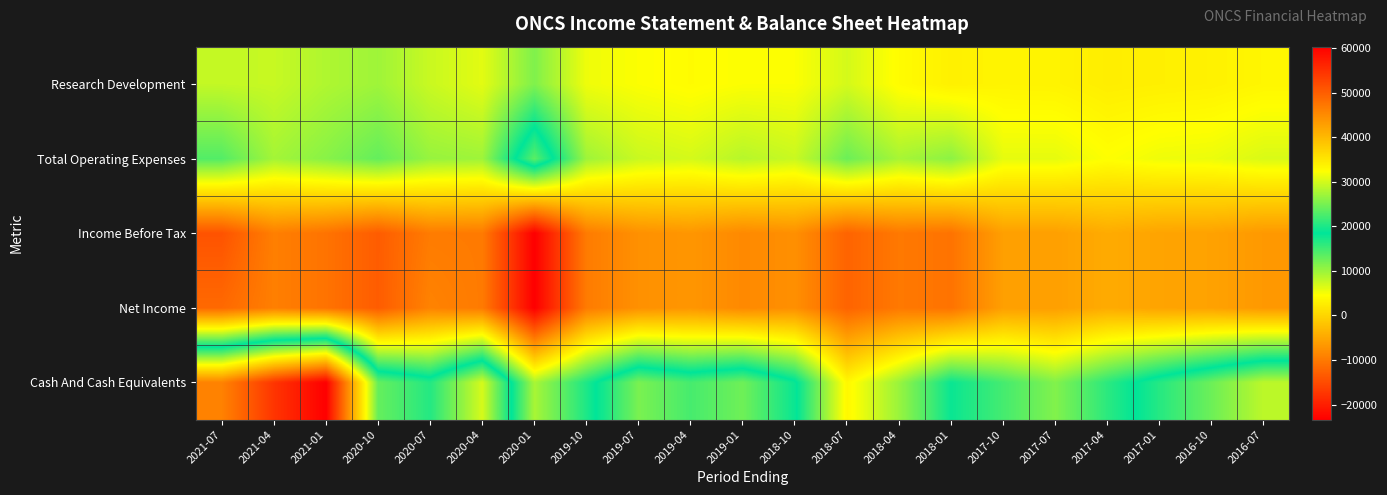

Reading left to right, extract all data points from this chart.

Research Development: 2021-07=7800	2021-04=7600	2021-01=8900	2020-10=9800	2020-07=7500	2020-04=6100	2020-01=11500	2019-10=5400	2019-07=4700	2019-04=4200	2019-01=4700	2018-10=4700	2018-07=6900	2018-04=4200	2018-01=3000	2017-10=3400	2017-07=3300	2017-04=2700	2017-01=2900	2016-10=3100	2016-07=3600
Total Operating Expenses: 2021-07=13900	2021-04=9500	2021-01=11000	2020-10=13000	2020-07=10200	2020-04=9800	2020-01=23400	2019-10=9800	2019-07=7500	2019-04=6900	2019-01=8500	2018-10=7500	2018-07=12600	2018-04=9300	2018-01=10800	2017-10=5900	2017-07=5900	2017-04=4600	2017-01=5400	2016-10=5600	2016-07=6600
Income Before Tax: 2021-07=-14200	2021-04=-9400	2021-01=-10700	2020-10=-13200	2020-07=-9800	2020-04=-9900	2020-01=-23400	2019-10=-9800	2019-07=-7500	2019-04=-6900	2019-01=-8300	2018-10=-7600	2018-07=-12400	2018-04=-10100	2018-01=-10700	2017-10=-5900	2017-07=-5900	2017-04=-4600	2017-01=-5400	2016-10=-5600	2016-07=-6600
Net Income: 2021-07=-11800	2021-04=-9400	2021-01=-10700	2020-10=-13200	2020-07=-9000	2020-04=-9900	2020-01=-23400	2019-10=-9800	2019-07=-7500	2019-04=-6900	2019-01=-8300	2018-10=-7600	2018-07=-12400	2018-04=-10100	2018-01=-10700	2017-10=-5900	2017-07=-5900	2017-04=-4600	2017-01=-5400	2016-10=-5600	2016-07=-6600
Cash And Cash Equivalents: 2021-07=46000	2021-04=54400	2021-01=60300	2020-10=24000	2020-07=20400	2020-04=30100	2020-01=9300	2019-10=16900	2019-07=25100	2019-04=22300	2019-01=24500	2018-10=19000	2018-07=3800	2018-04=10100	2018-01=17900	2017-10=14700	2017-07=11400	2017-04=16100	2017-01=20500	2016-10=24400	2016-07=28700